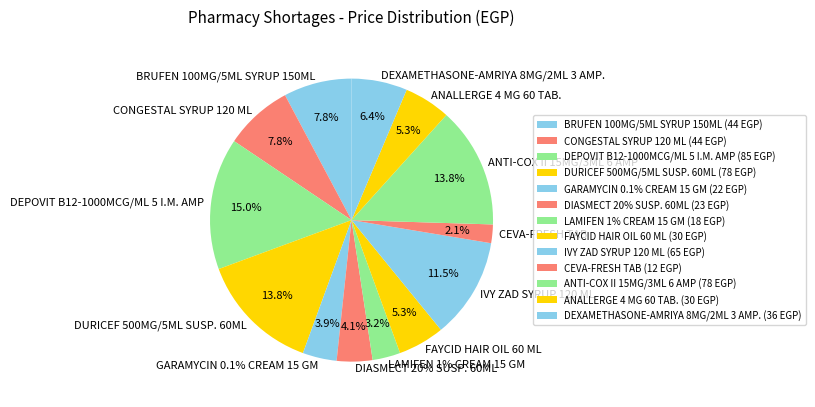

Does DEXAMETHASONE-AMRIYA 8MG/2ML 3 AMP. represent more than half of the total?

No